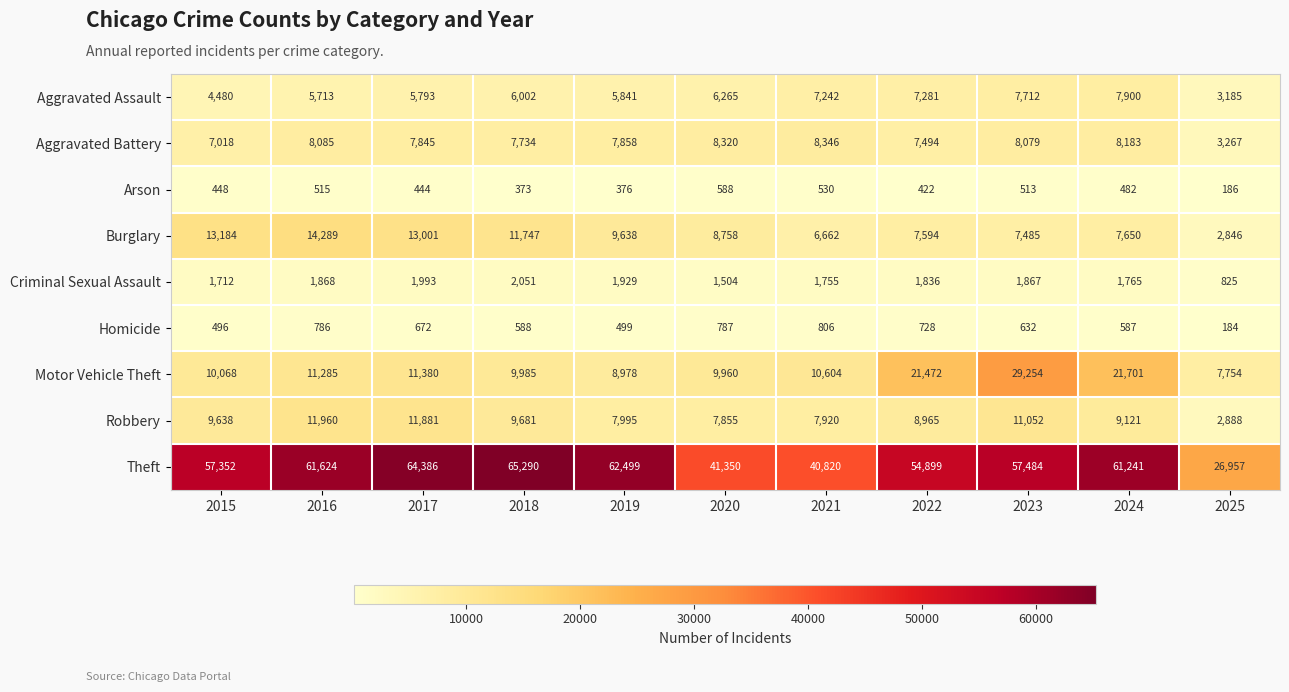

True or false: Aggravated Assault has a value of 3835 at 2019.

False